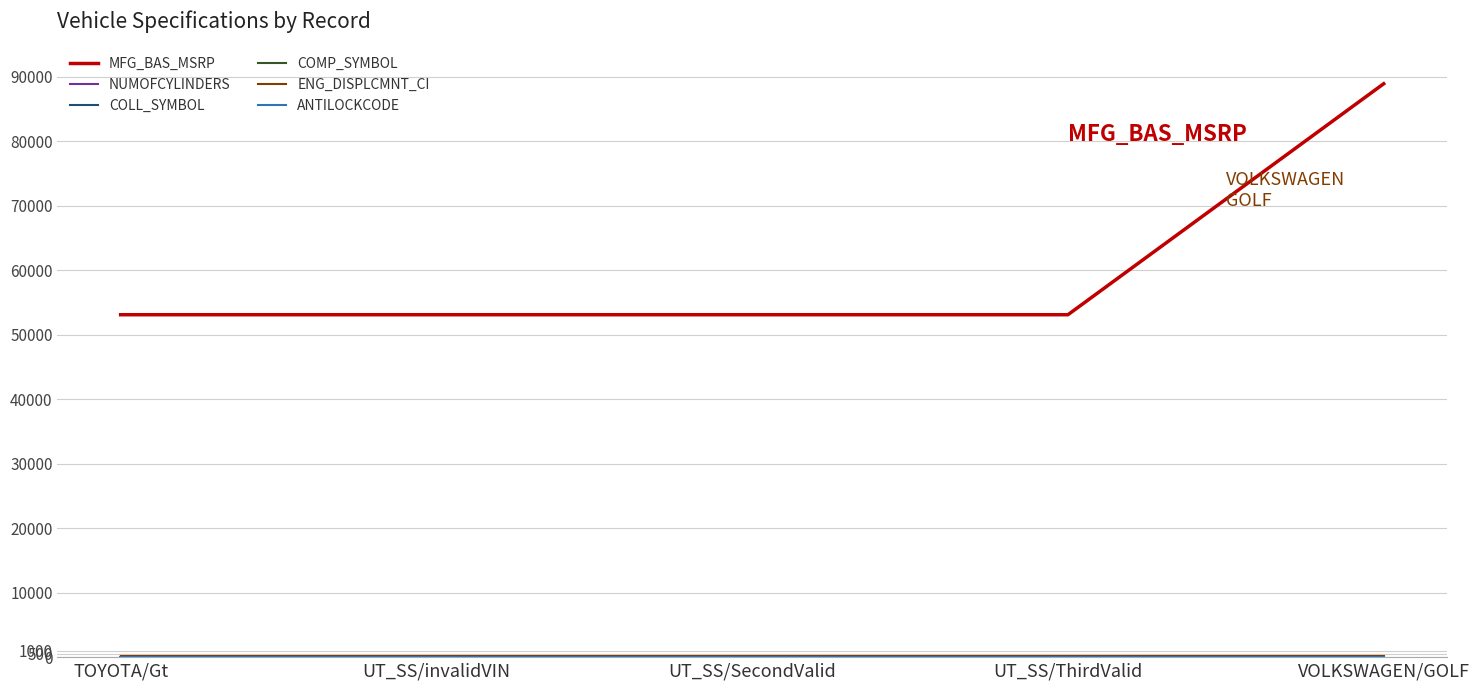

Which series has the widest spread of values?

MFG_BAS_MSRP